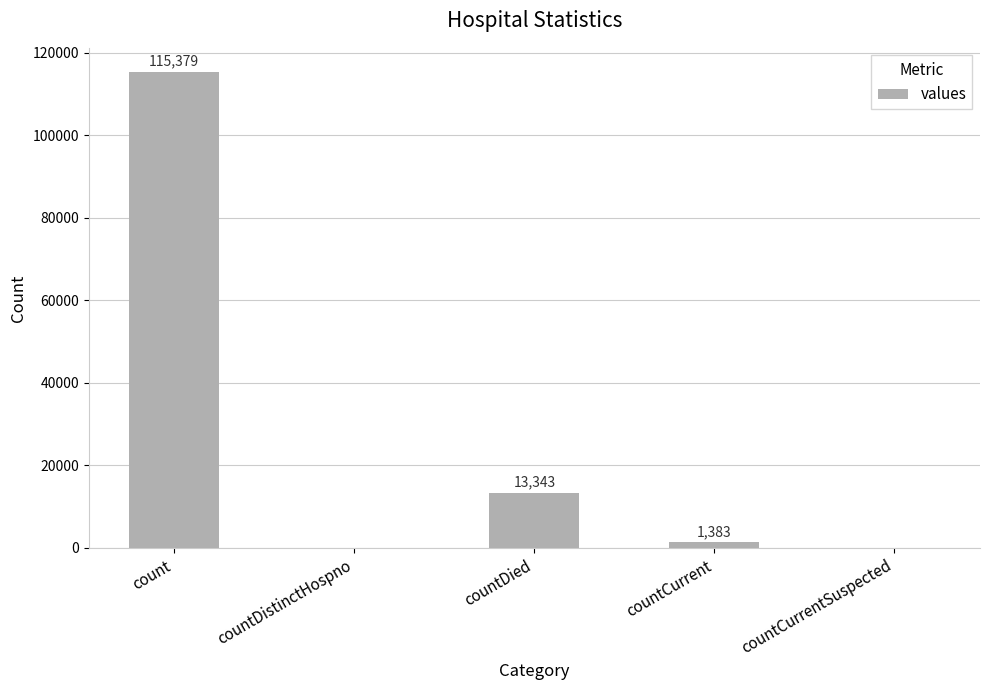

Is it true that the value at countDied is 21526?

False